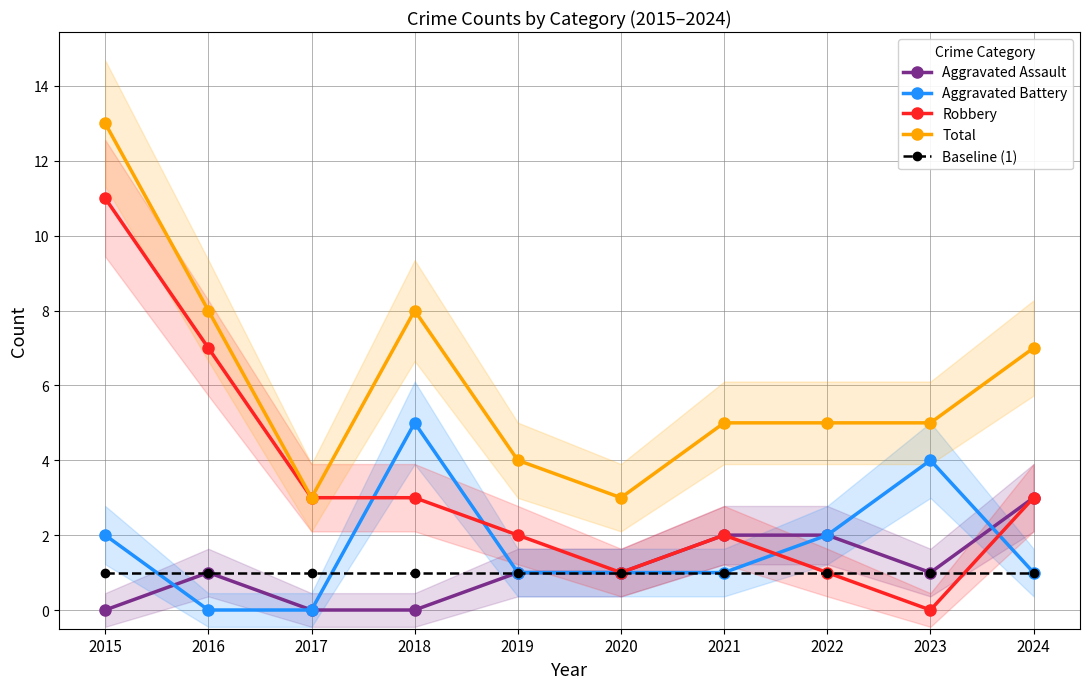

Rank the series by their maximum value, from lowest to highest.

Baseline (1), Aggravated Assault, Aggravated Battery, Robbery, Total